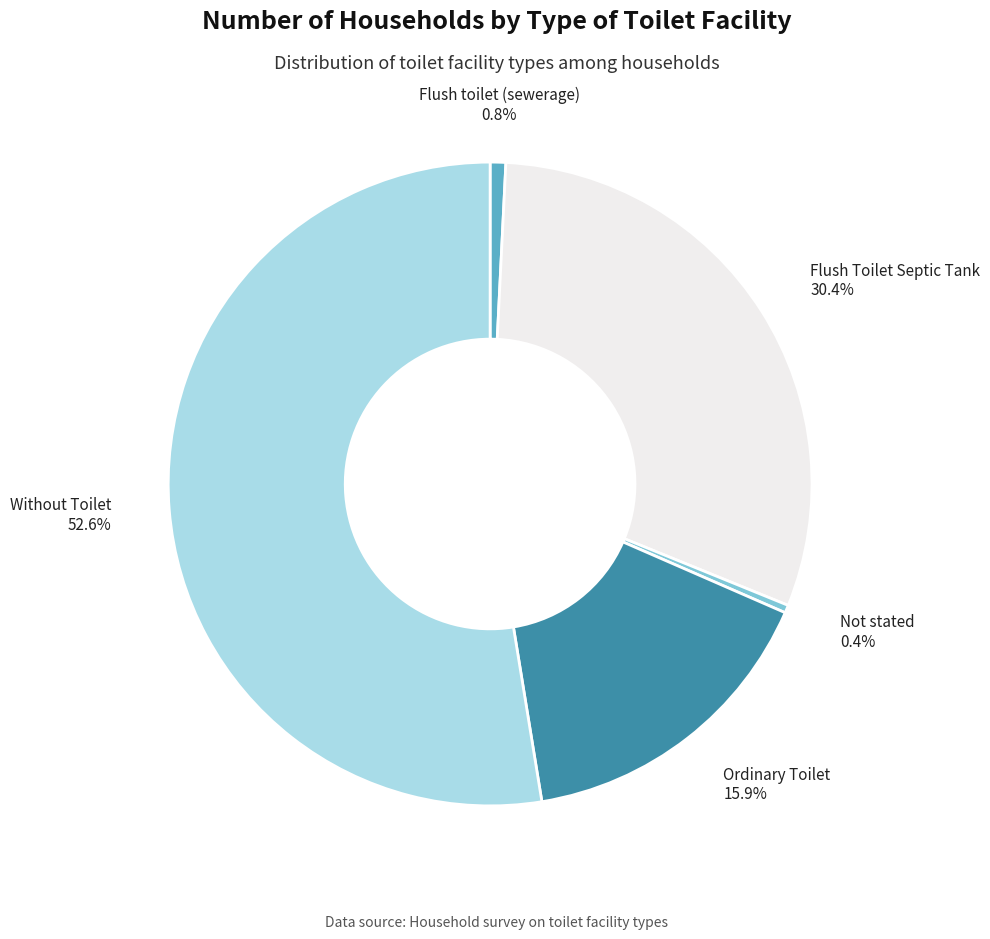

To the nearest percent, what portion does Flush Toilet Septic Tank represent?

30%